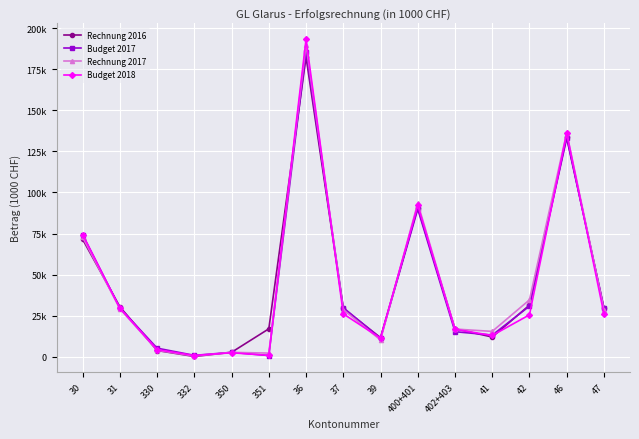

Reading left to right, extract all data points from this chart.

Rechnung 2016: 30=71494.0	31=30470.0	330=3876.0	332=251.0	350=2800.0	351=17076.0	36=182369.0	37=29499.0	39=11709.0	400+401=90833.0	402+403=17128.0	41=12083.0	42=31483.0	46=133916.0	47=29499.0
Budget 2017: 30=74324.0	31=29841.0	330=5319.0	332=939.0	350=2763.0	351=812.0	36=185749.0	37=29963.0	39=11314.0	400+401=89918.0	402+403=15325.0	41=13263.0	42=30871.0	46=133072.0	47=29963.0
Rechnung 2017: 30=72822.0	31=29257.7	330=4037.4	332=514.0	350=2750.2	351=2319.8	36=189899.2	37=28773.7	39=10253.8	400+401=93549.8	402+403=16946.7	41=15509.9	42=34688.3	46=136351.5	47=28773.7
Budget 2018: 30=74423.0	31=29594.9	330=4389.9	332=836.5	350=2533.0	351=915.8	36=193169.0	37=26185.3	39=11379.7	400+401=92243.0	402+403=16779.0	41=13034.6	42=25584.6	46=136146.6	47=26185.3